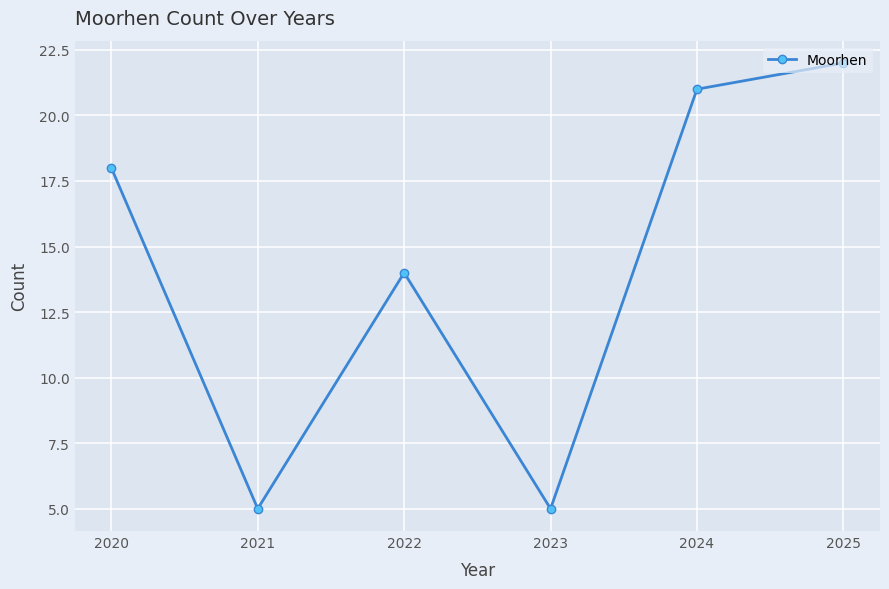

Does the chart have visible grid lines?

Yes